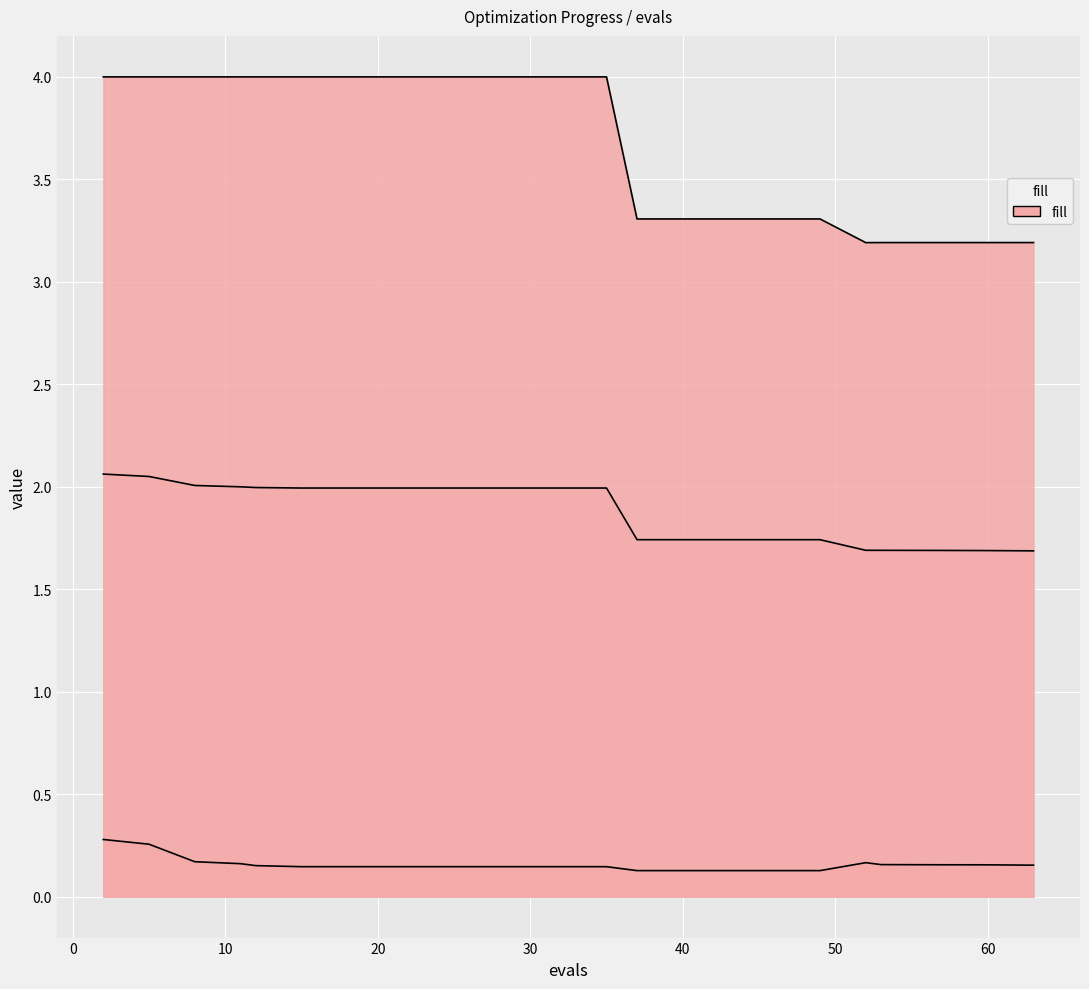

Reading left to right, transcribe all the data shown in this chart.

mean: 2.1	2.1	2.0	2.0	2.0	2.0	2.0	2.0	2.0	2.0	2.0	1.7	1.7	1.7	1.7	1.7	1.7	1.7	1.7	1.7
best: 0.3	0.3	0.2	0.2	0.2	0.1	0.1	0.1	0.1	0.1	0.1	0.1	0.1	0.1	0.1	0.2	0.2	0.2	0.2	0.2
worst: 4.0	4.0	4.0	4.0	4.0	4.0	4.0	4.0	4.0	4.0	4.0	3.3	3.3	3.3	3.3	3.2	3.2	3.2	3.2	3.2